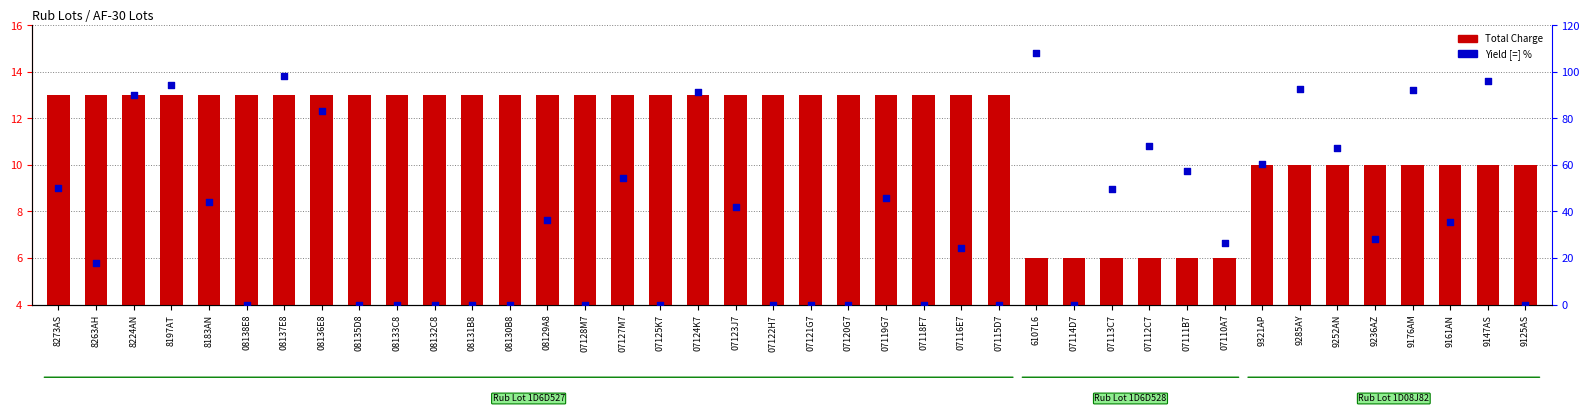

Which series has the largest total across all categories?

Yield [=] %